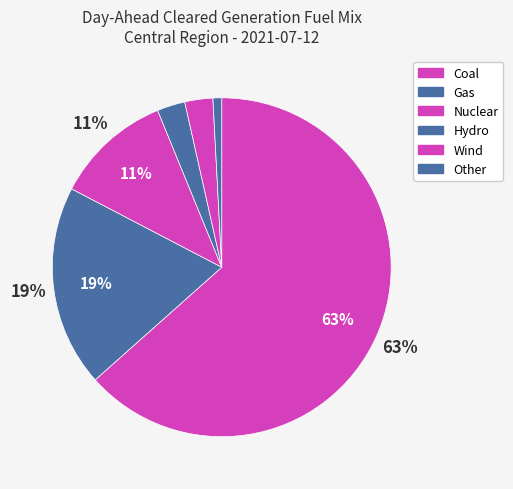

What portion of the pie excludes Other?

99.2%